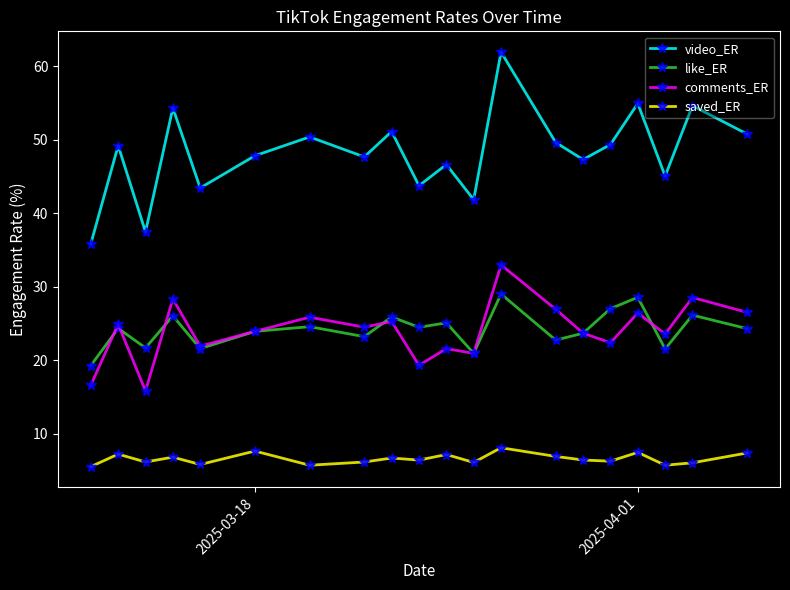

What is the maximum value shown in the chart?

62.0